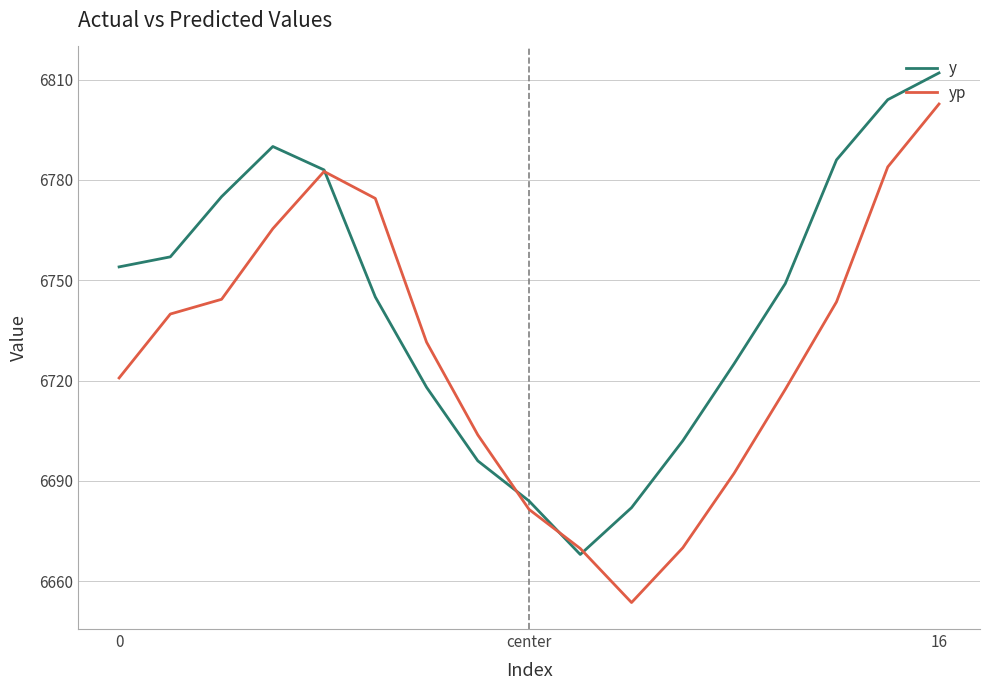

At how many categories does at least one series exceed 6781?

5